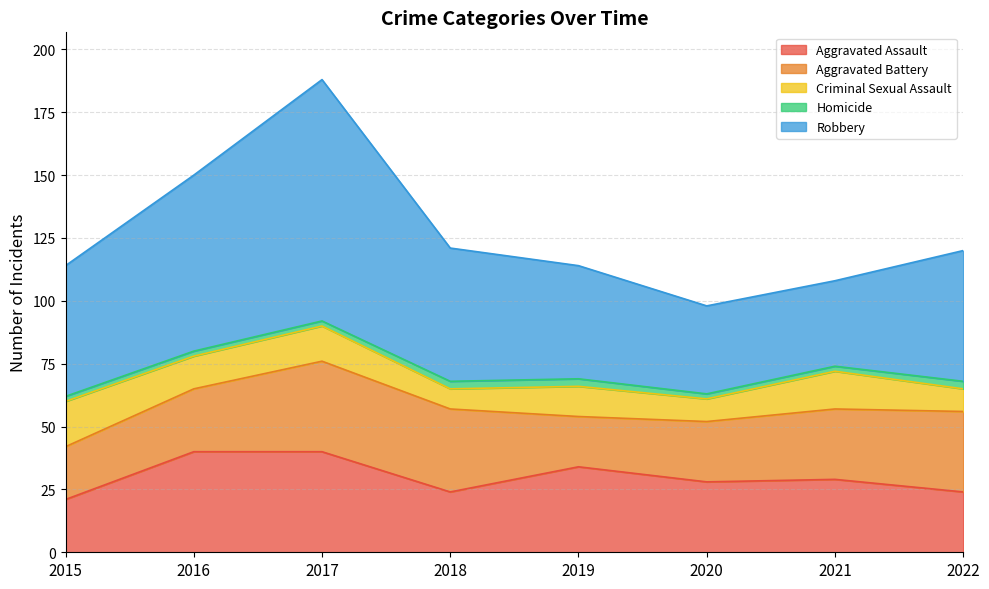

Does the chart have visible grid lines?

Yes